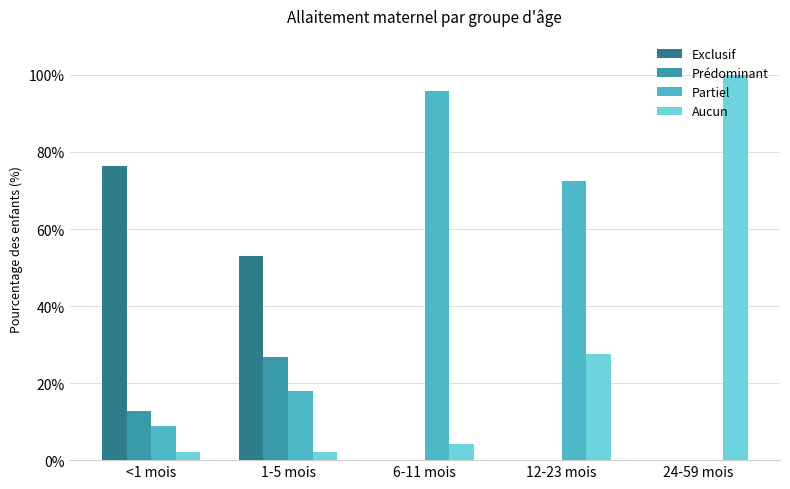

At which label does Partiel reach its minimum?

24-59 mois